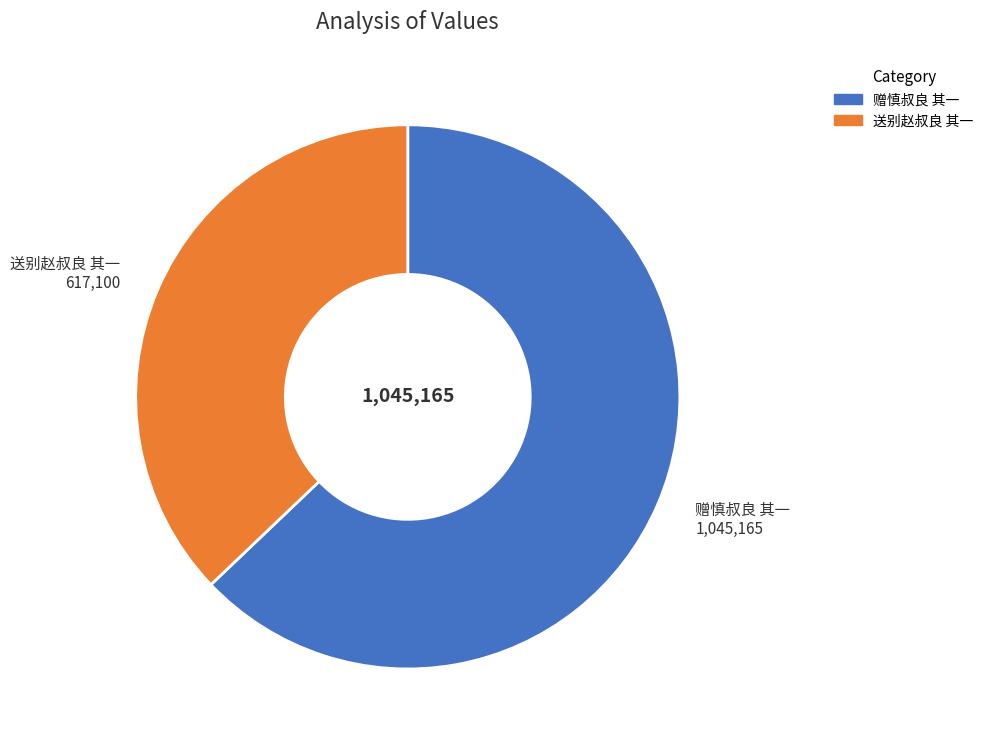

Between 赠慎叔良 其一 and 送别赵叔良 其一, which is larger?

赠慎叔良 其一